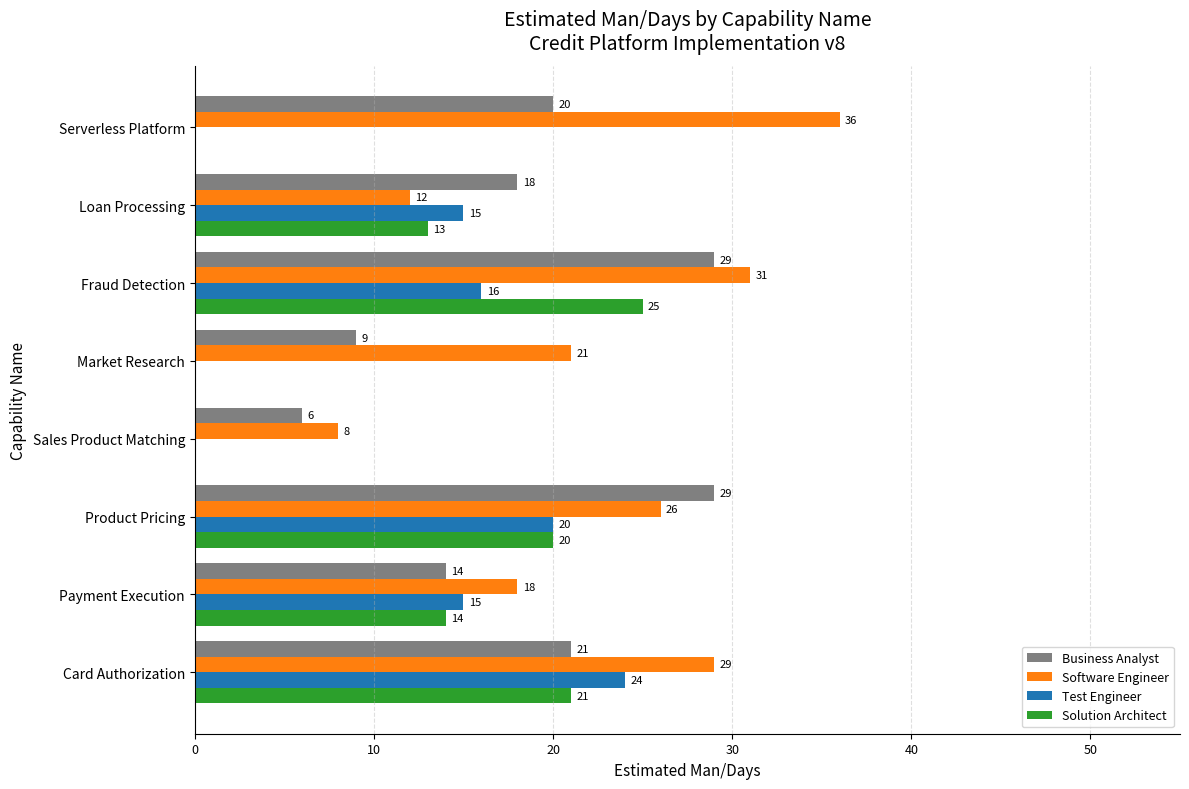

Is it true that Business Analyst equals 21 at Card Authorization?

True